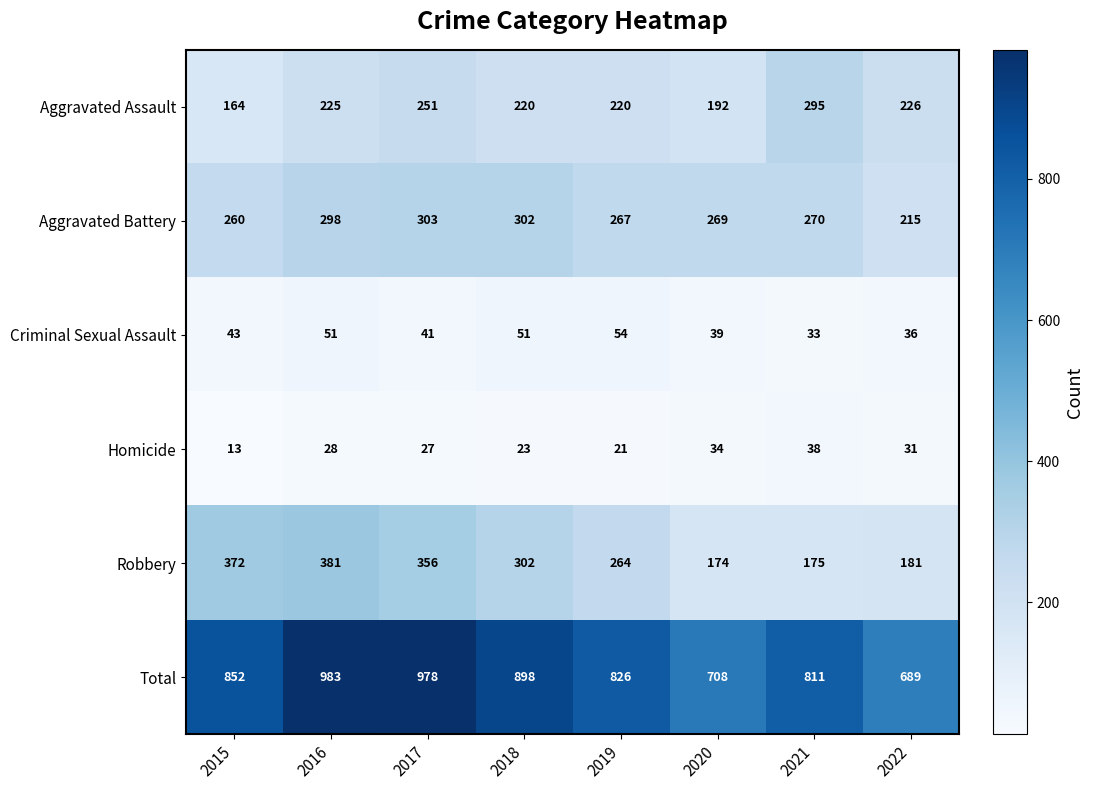

The value of Homicide at 2019 is 21. True or false?

True